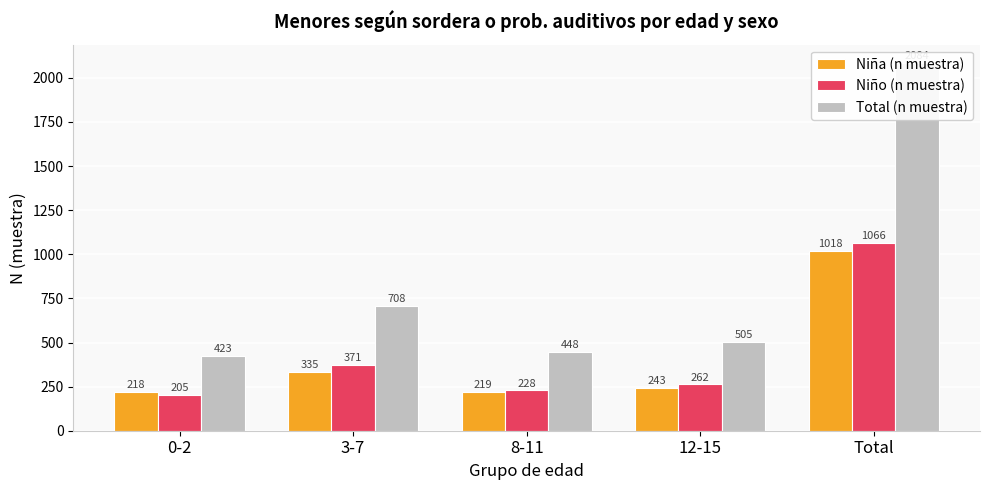

Which category has the lowest value in the Niño (n muestra) series?

0-2